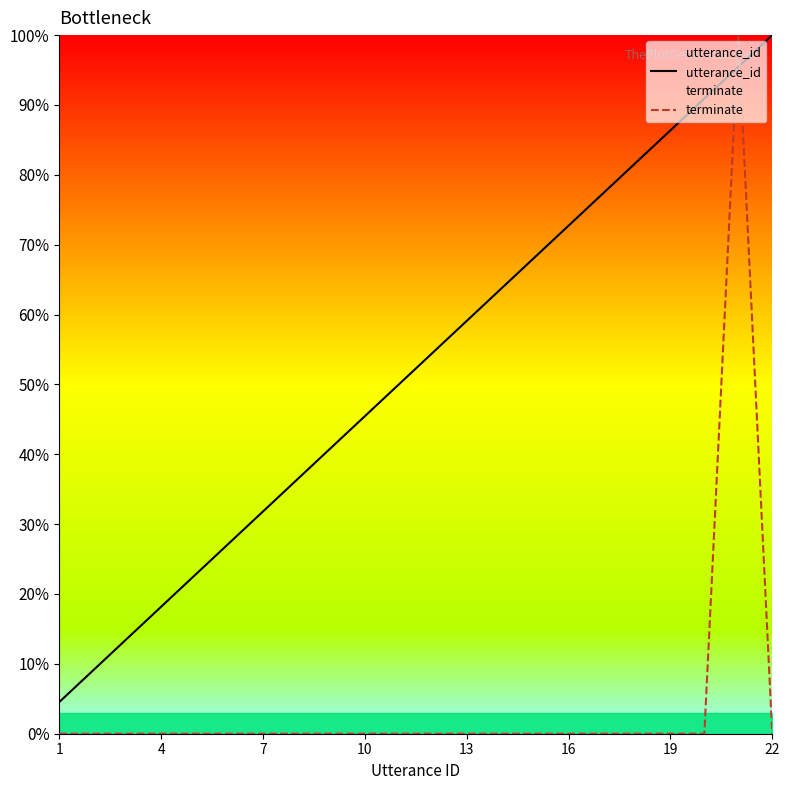

Is it true that terminate equals 0.0 at 13?

True